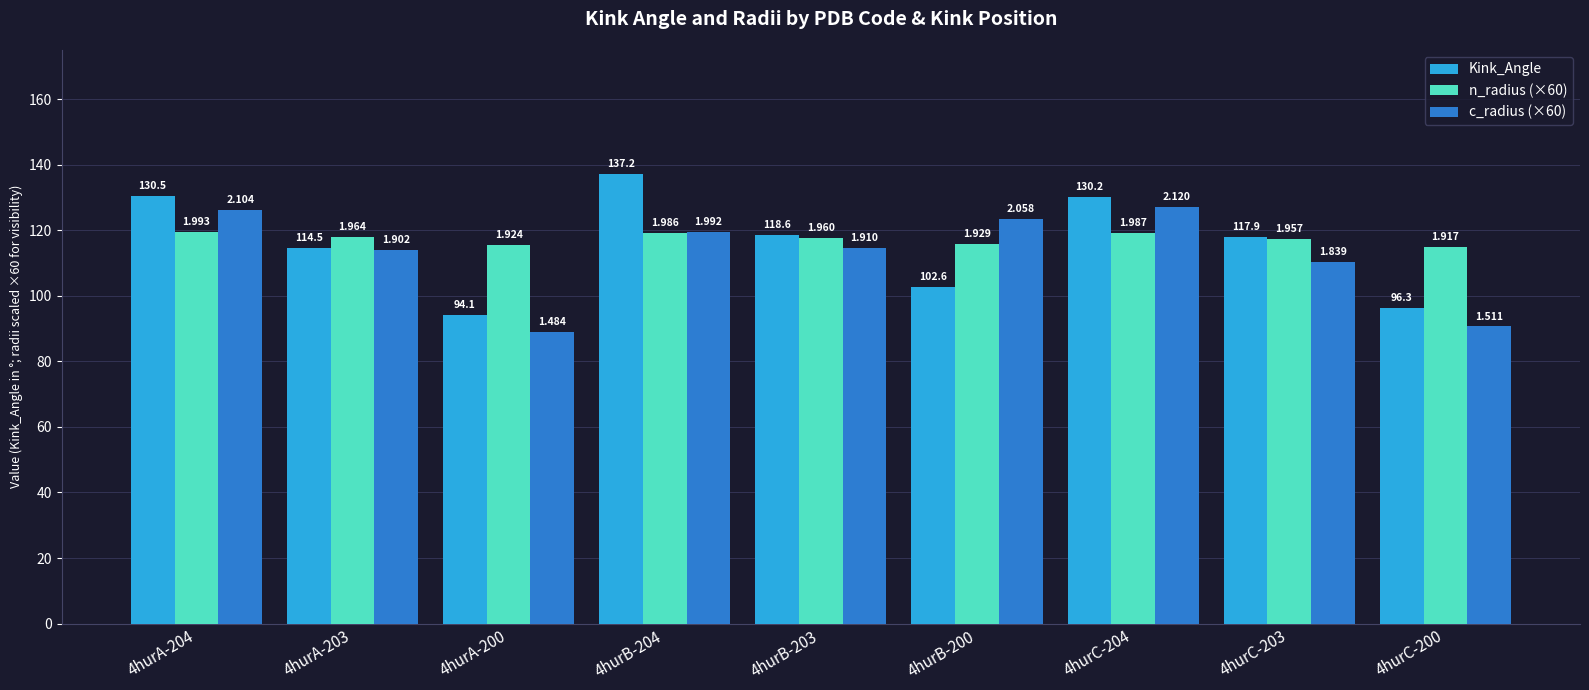

What are all the series names shown in the legend?

Kink_Angle, n_radius (×60), c_radius (×60)